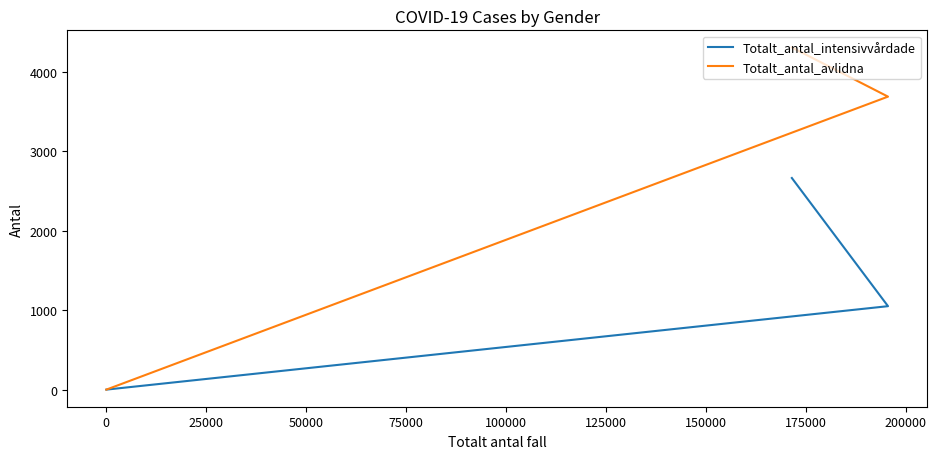

List the series in order of their overall mean, lowest first.

Totalt_antal_intensivvårdade, Totalt_antal_avlidna